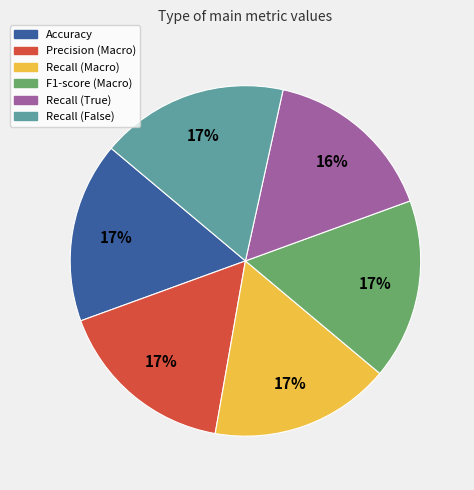

To the nearest percent, what portion does F1-score (Macro) represent?

17%